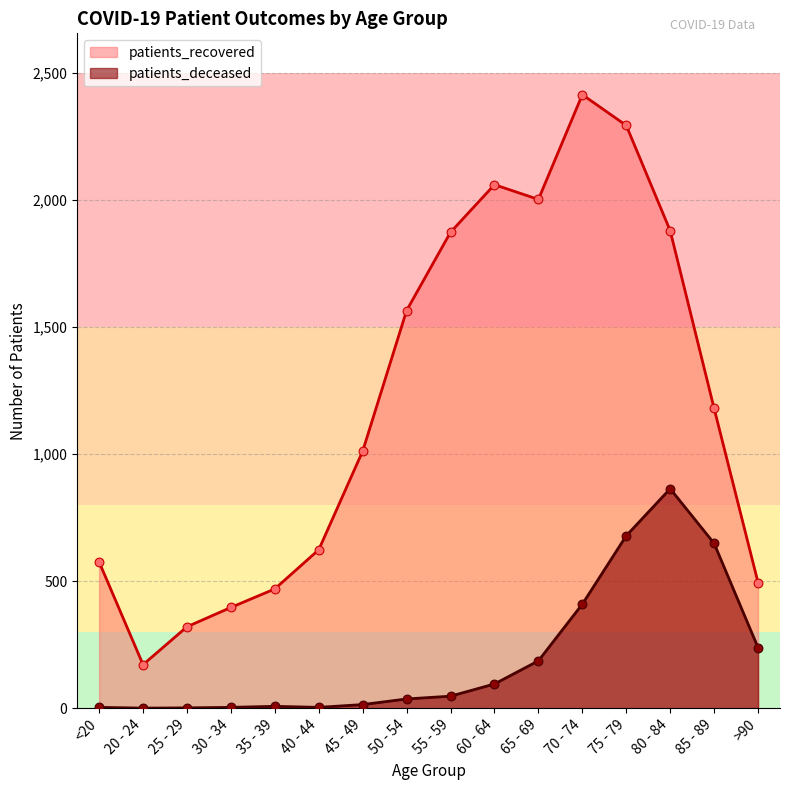

At how many categories does at least one series exceed 1869?

6